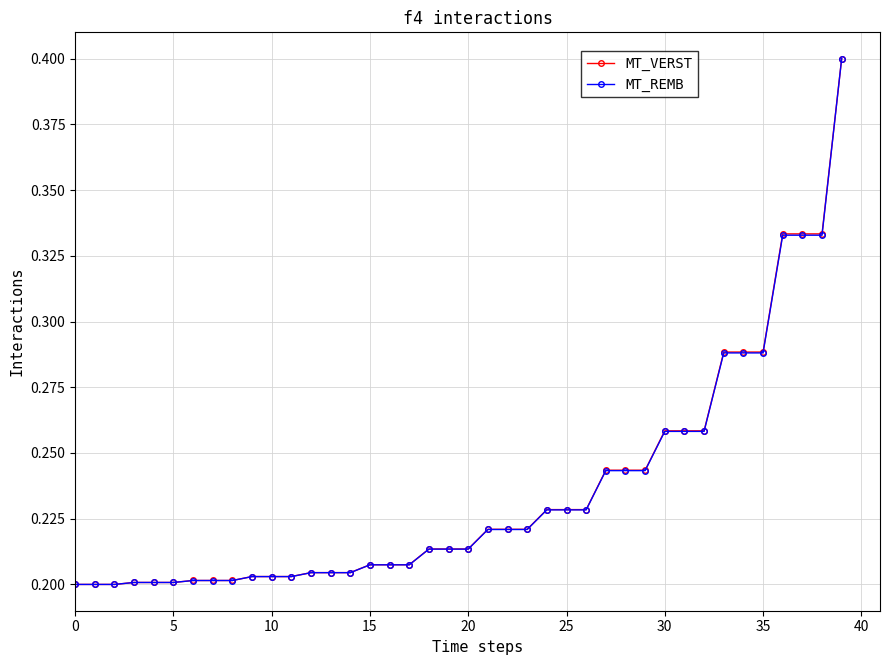

Count the MT_VERST values in the range 0 to 1.

40